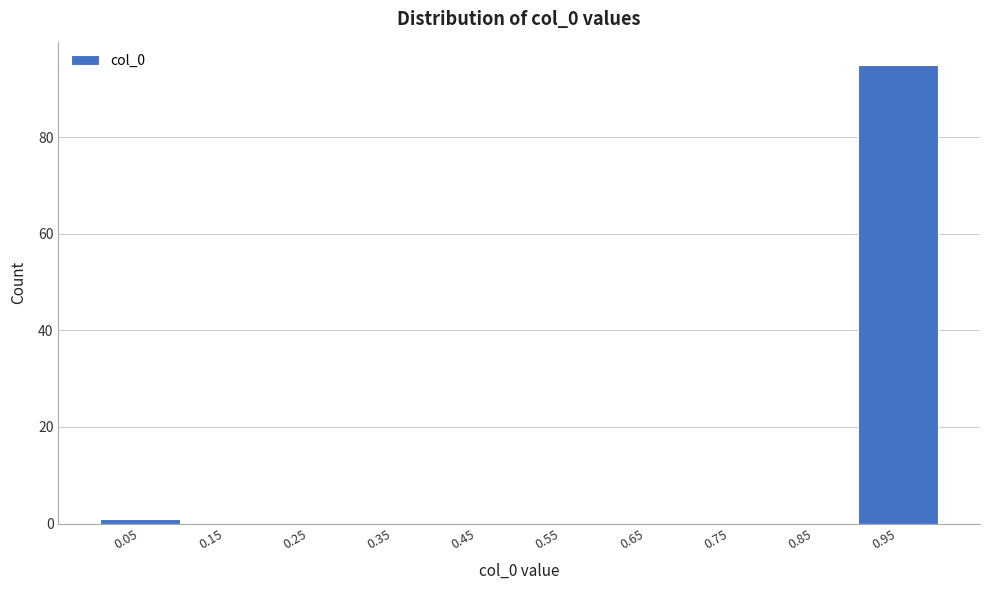

Over which range of the x-axis is the bar tallest?

0.9 to 1.0